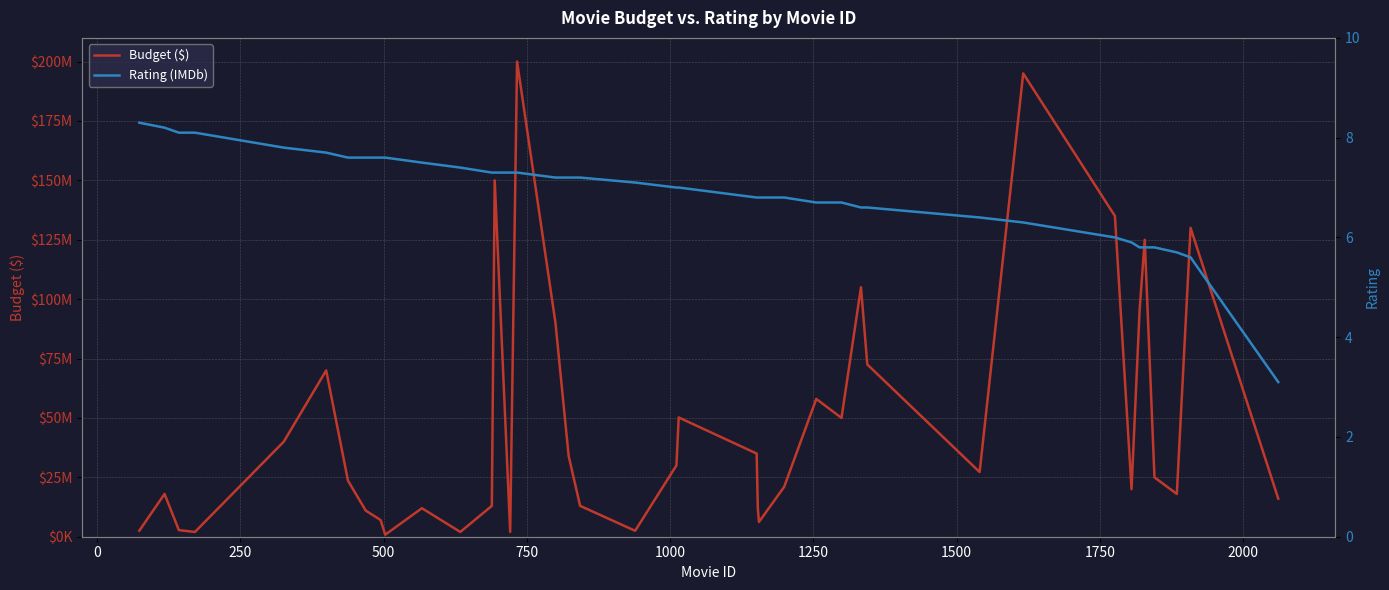

Which series has the largest total across all categories?

Budget ($)